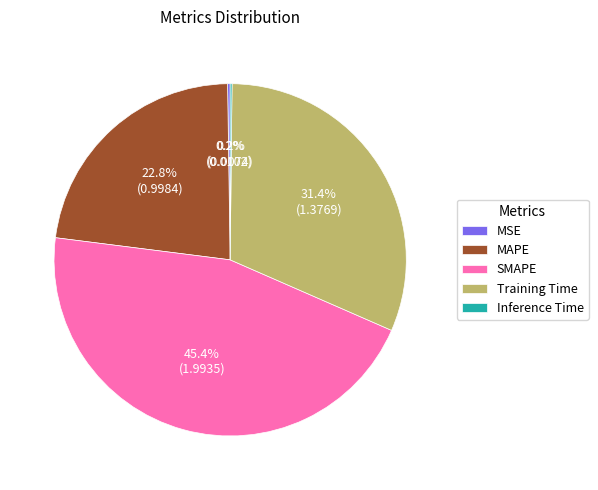

What is the ratio of the value at MAPE to the value at SMAPE?

0.5